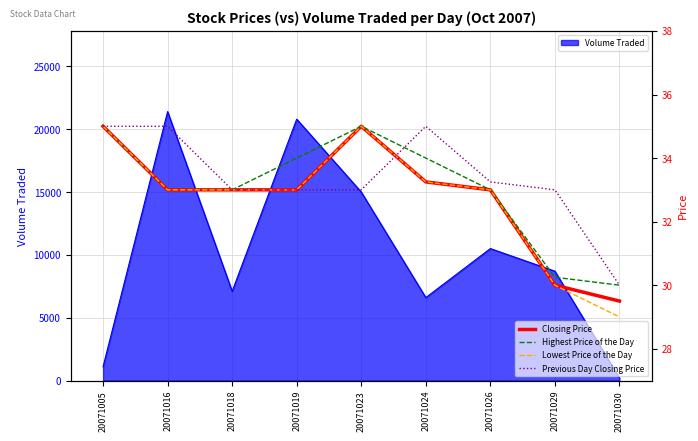

Is the value of Highest Price of the Day at 20071026 greater than the value of Lowest Price of the Day at 20071024?

No